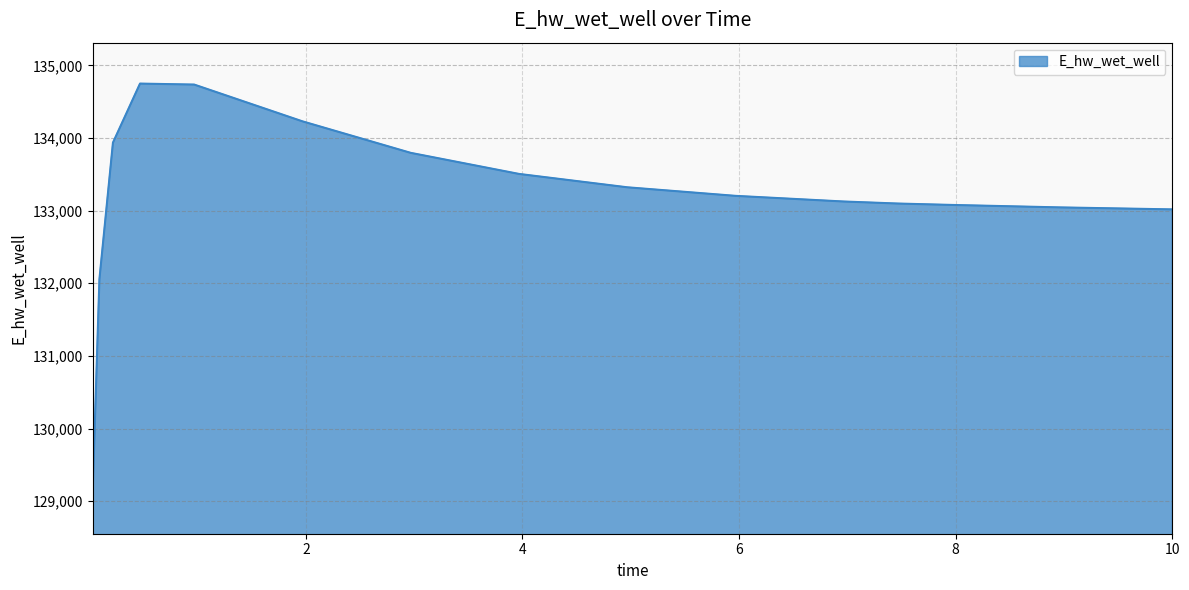

What is the minimum value shown in the chart?

129115.1